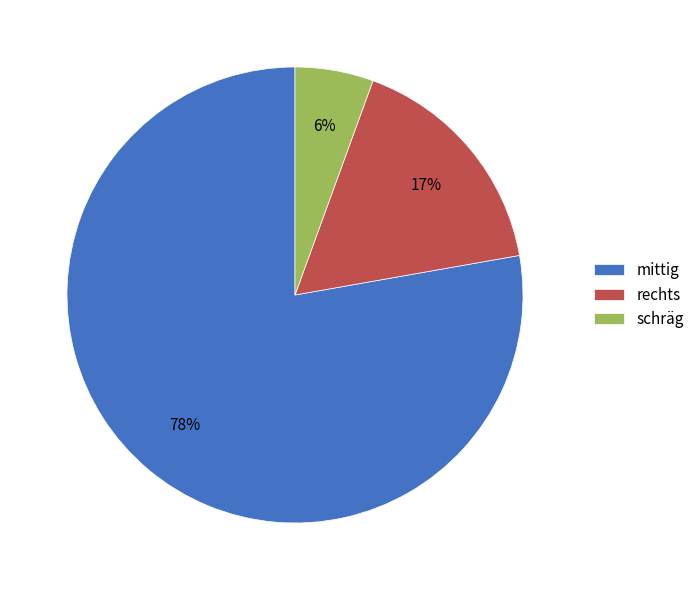

To the nearest percent, what percentage of the pie is schräg?

6%